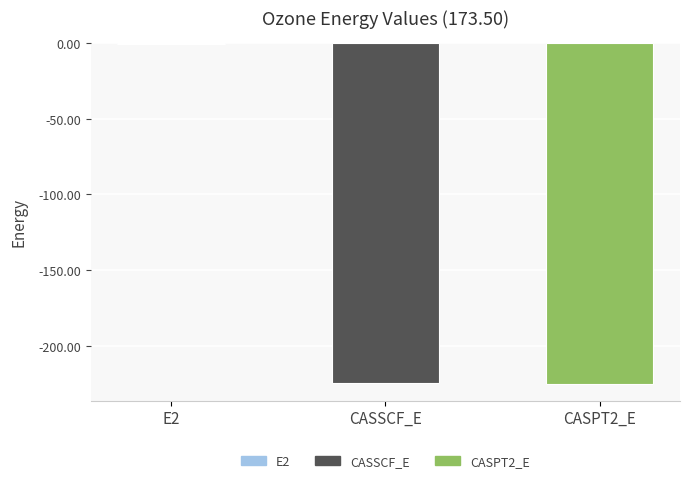

Are the bars horizontal?

No